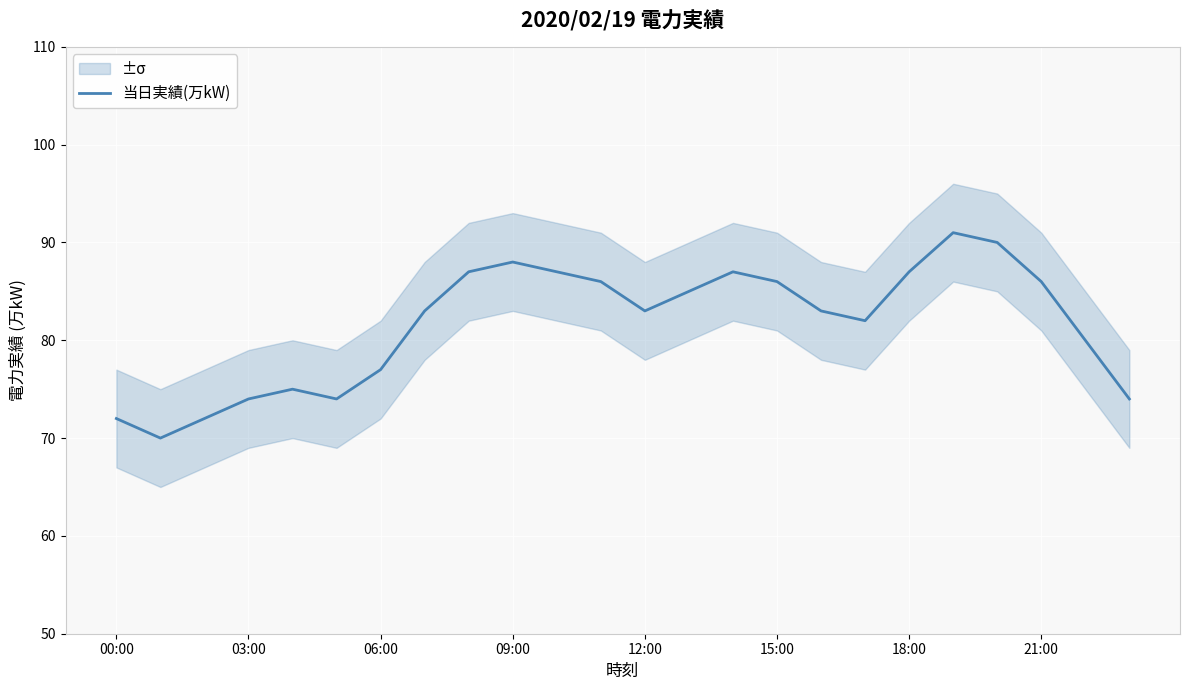

True or false: the data has more than 0 interior local peaks.

True